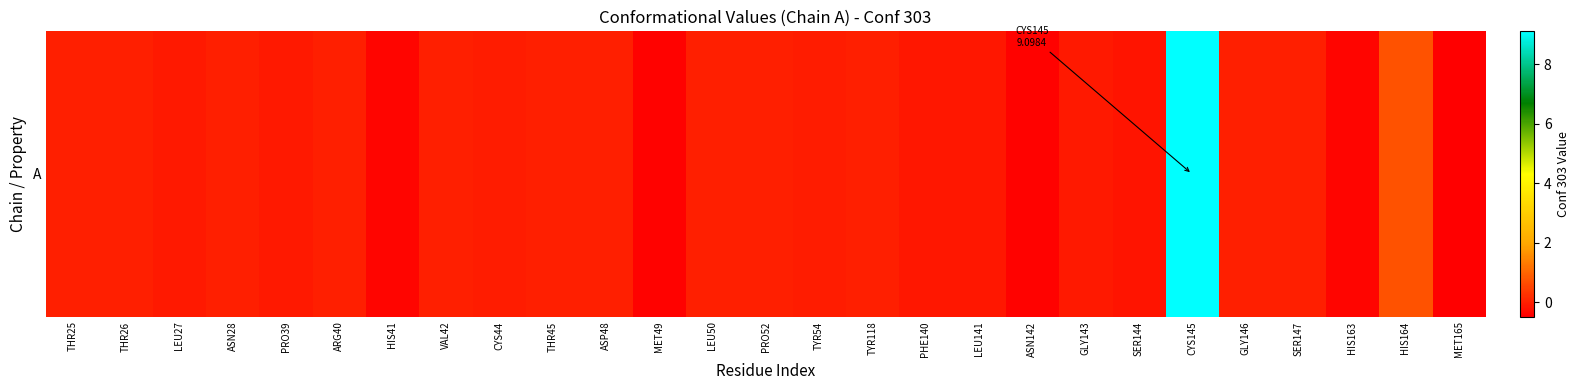

Between GLY143 and HIS164, which is larger?

HIS164